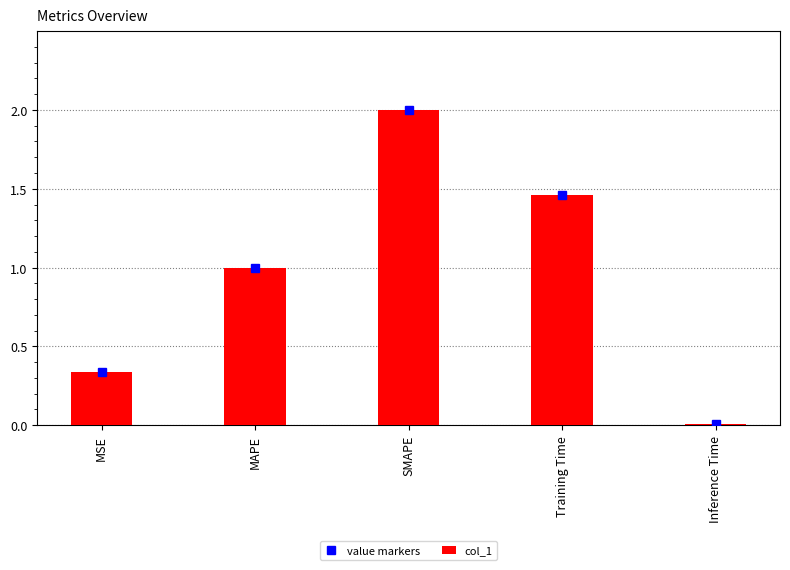

What position from the right is MSE?

5